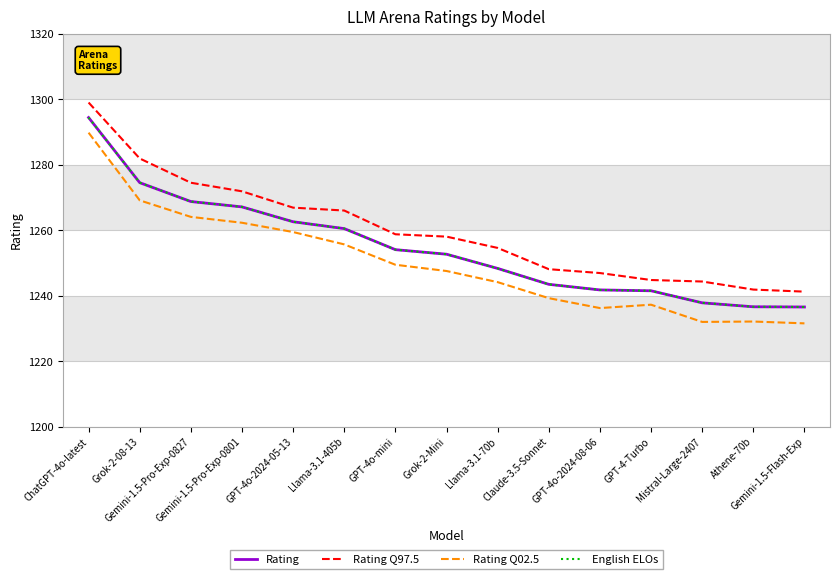

What is the minimum value for Rating Q02.5?

1231.6